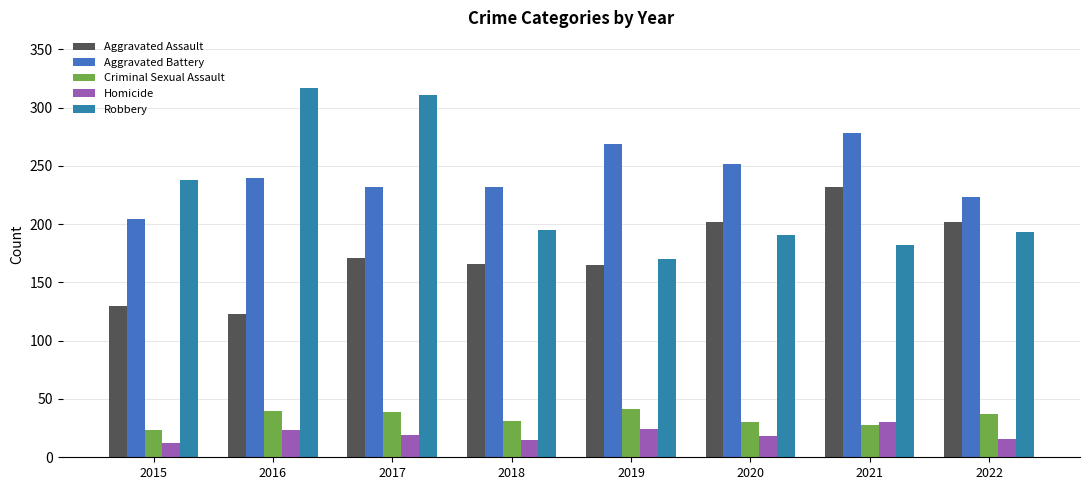

Which label corresponds to the smallest value in the chart?

2015